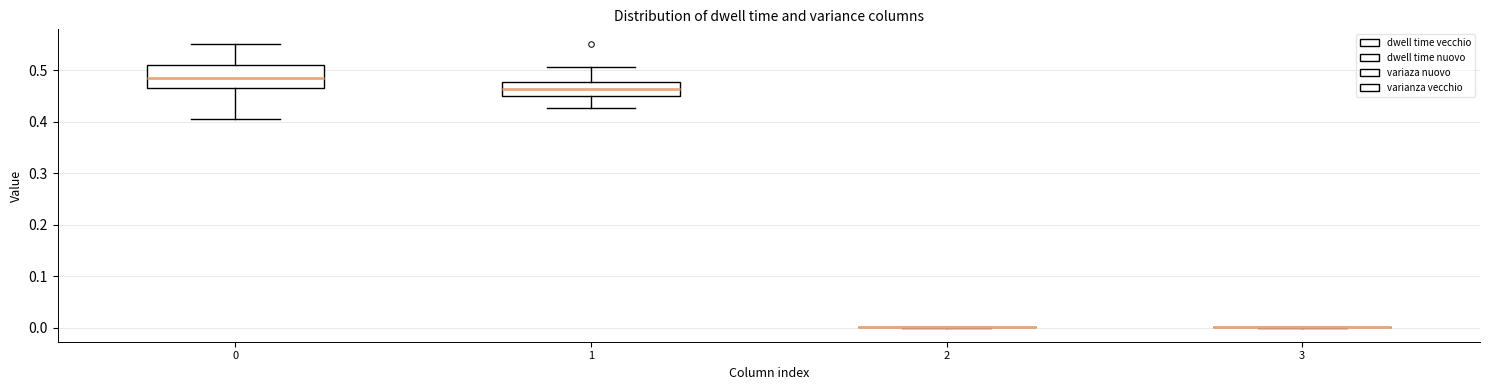

Where is the lower edge of the box at x = 0 on the y-axis? The values are not printed on the chart, so give them approximately, as read against the axis.

0.47